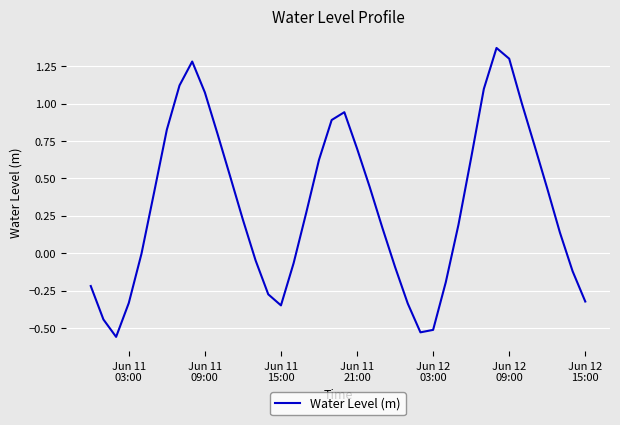

Does the chart display data point markers on the line(s)?

No